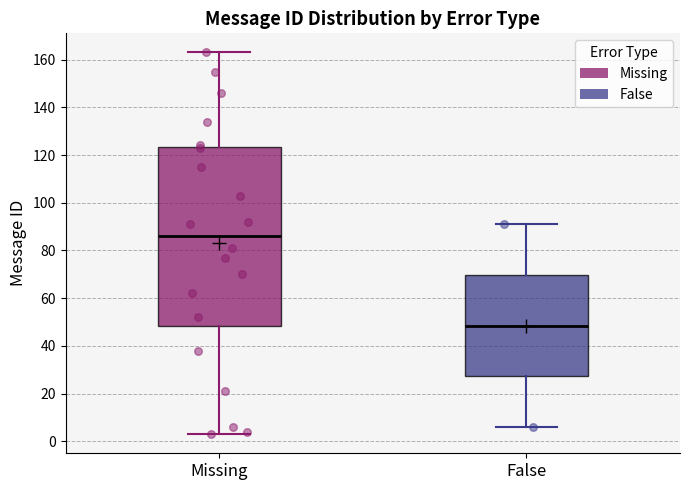

Comparing the boxes themselves (not the whiskers), which one is the tallest?

Missing